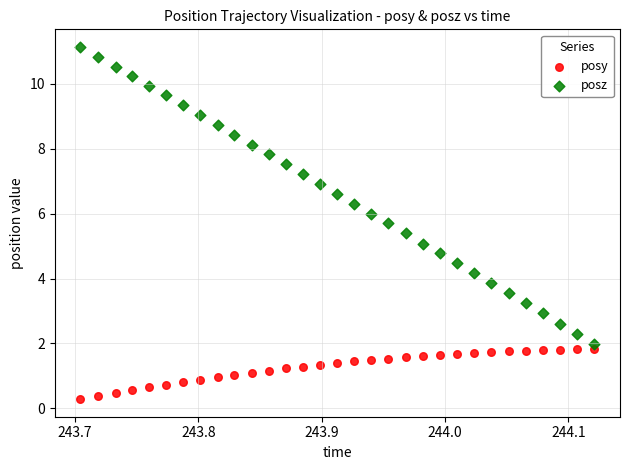

Which series has the widest spread of Y values?

posz